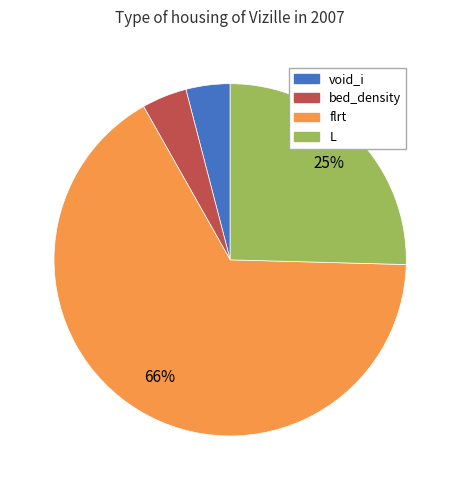

Is the sum of void_i and L greater than half?

No